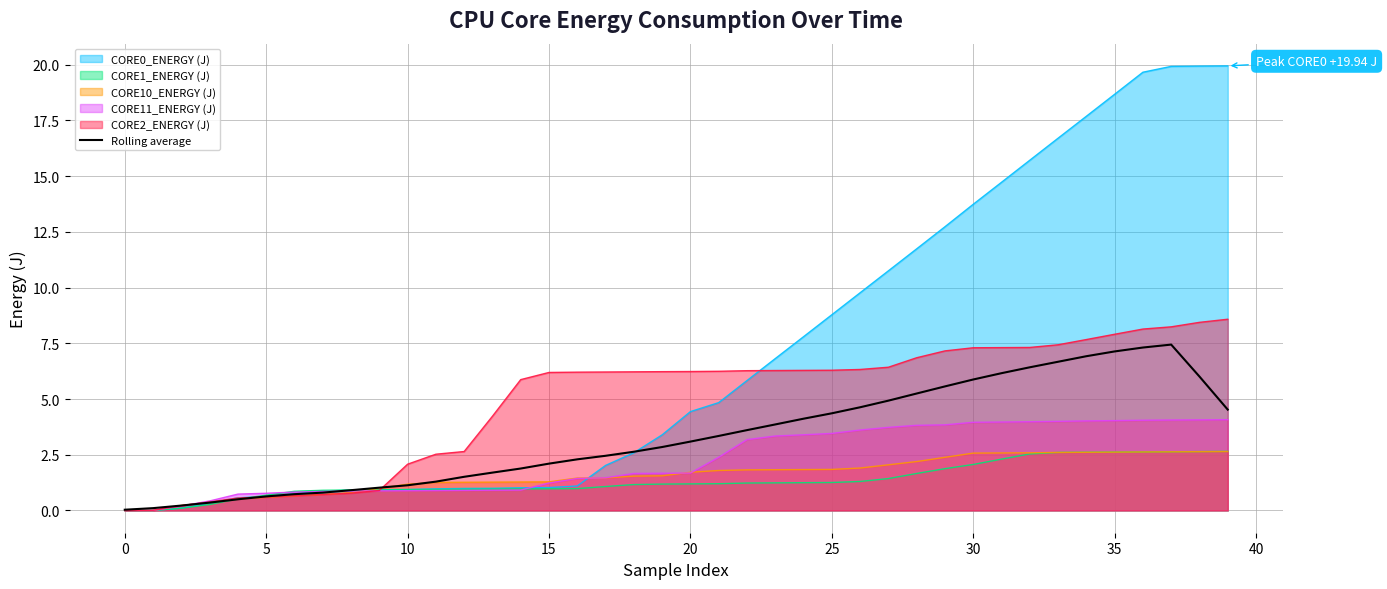

How many points are higher than both their immediate neighbors (excluding endpoints)?

1